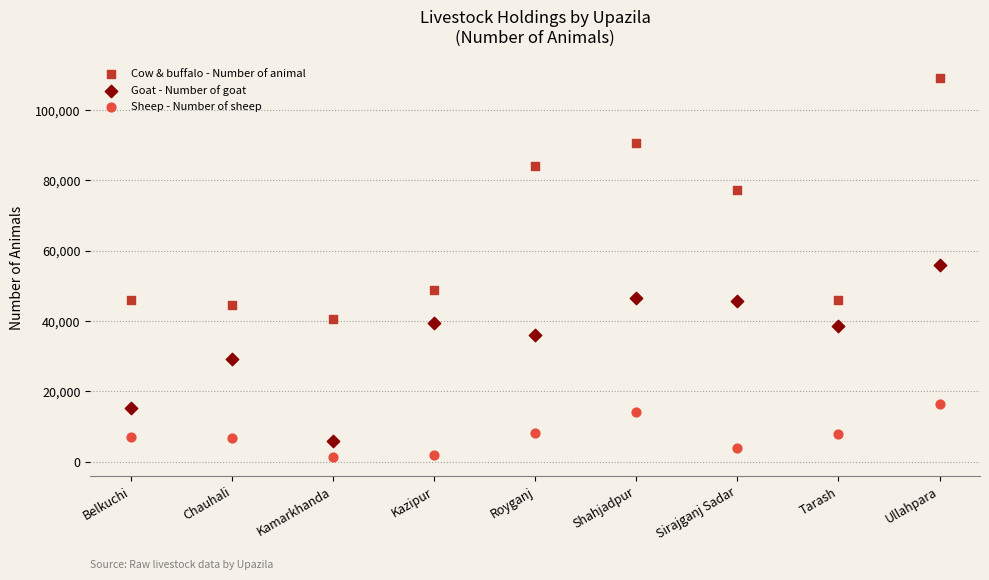

What are all the series names shown in the legend?

Cow & buffalo - Number of animal, Goat - Number of goat, Sheep - Number of sheep